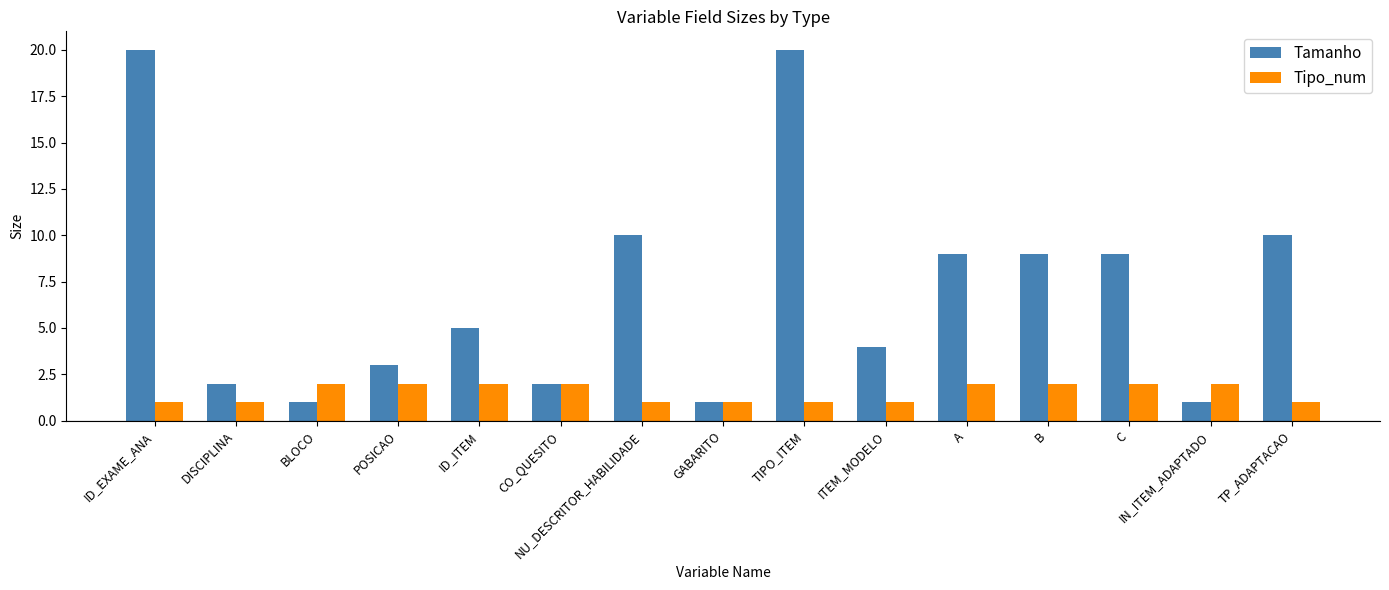

Rank the series by their average value, from lowest to highest.

Tipo_num, Tamanho